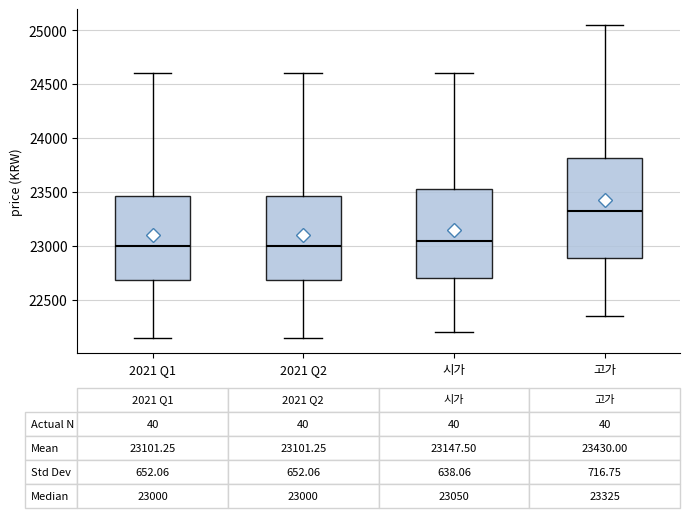

Comparing the boxes themselves (not the whiskers), which one is the tallest?

고가